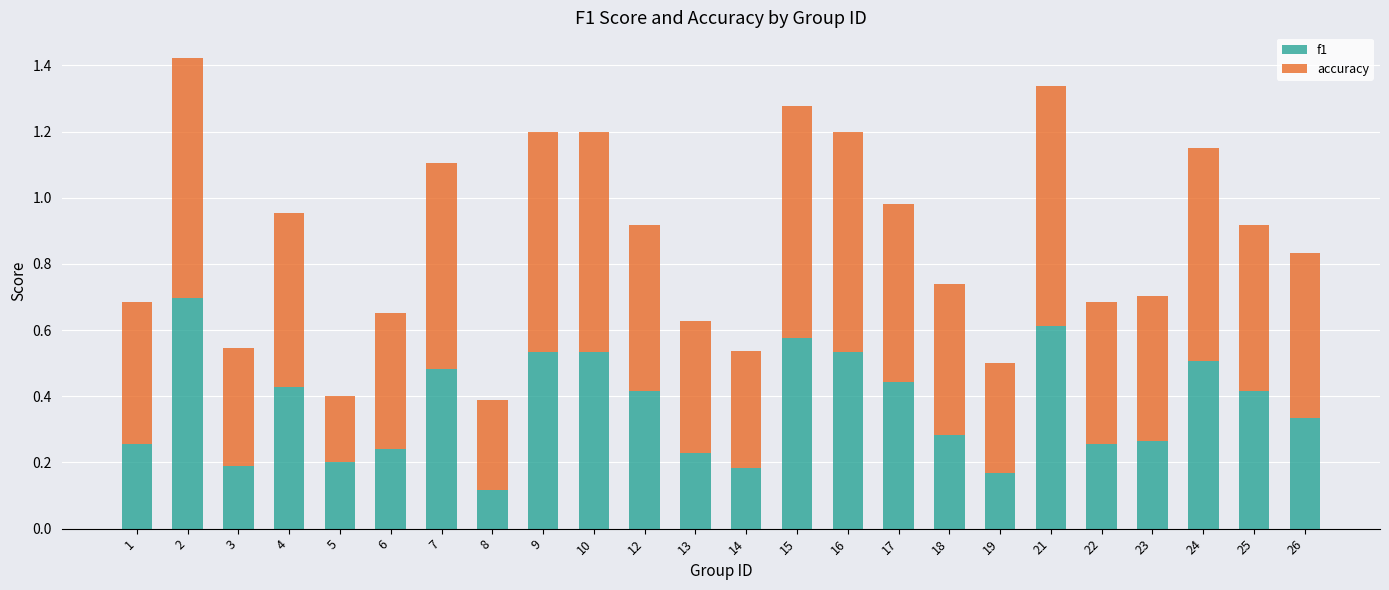

Count the number of categories in the chart.

24